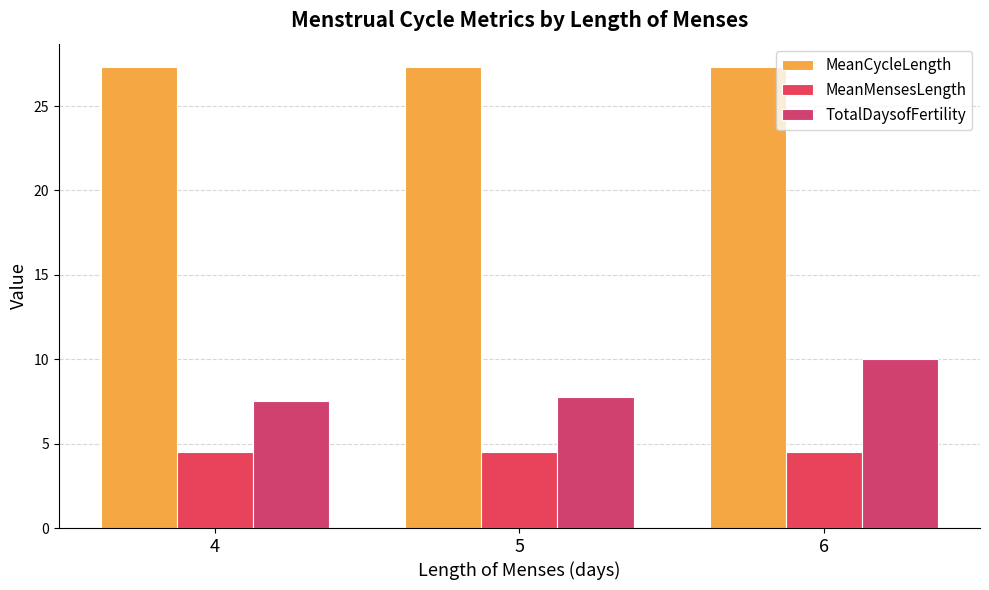

How many groups of bars are there?

3